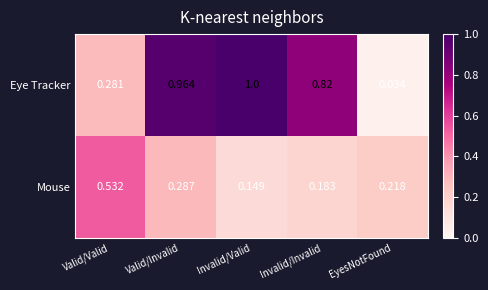

Which series has the largest total across all categories?

Eye Tracker